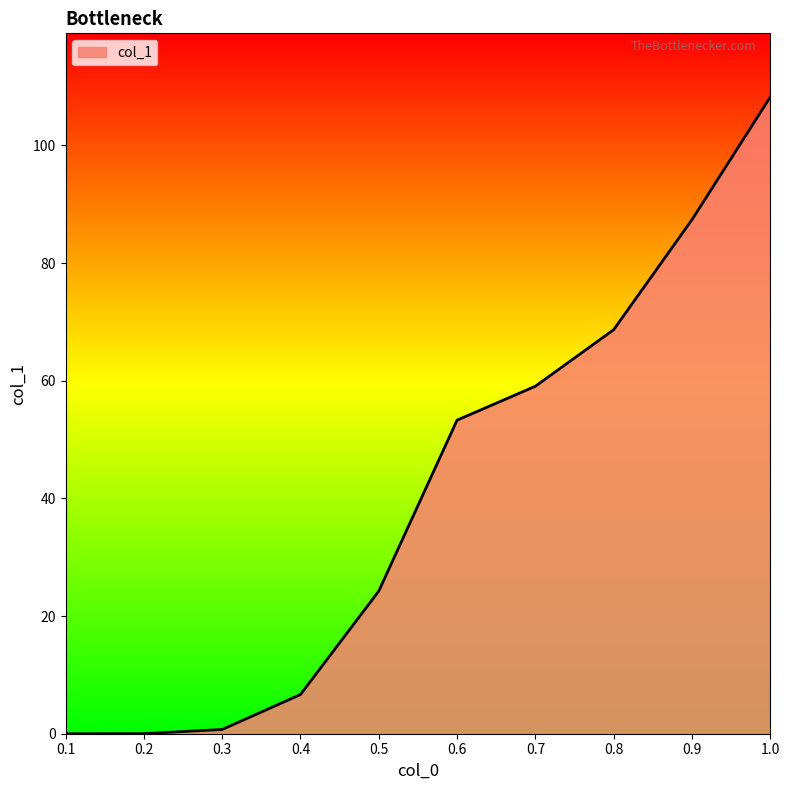

True or false: there are more than 2 points higher than both neighbors.

False